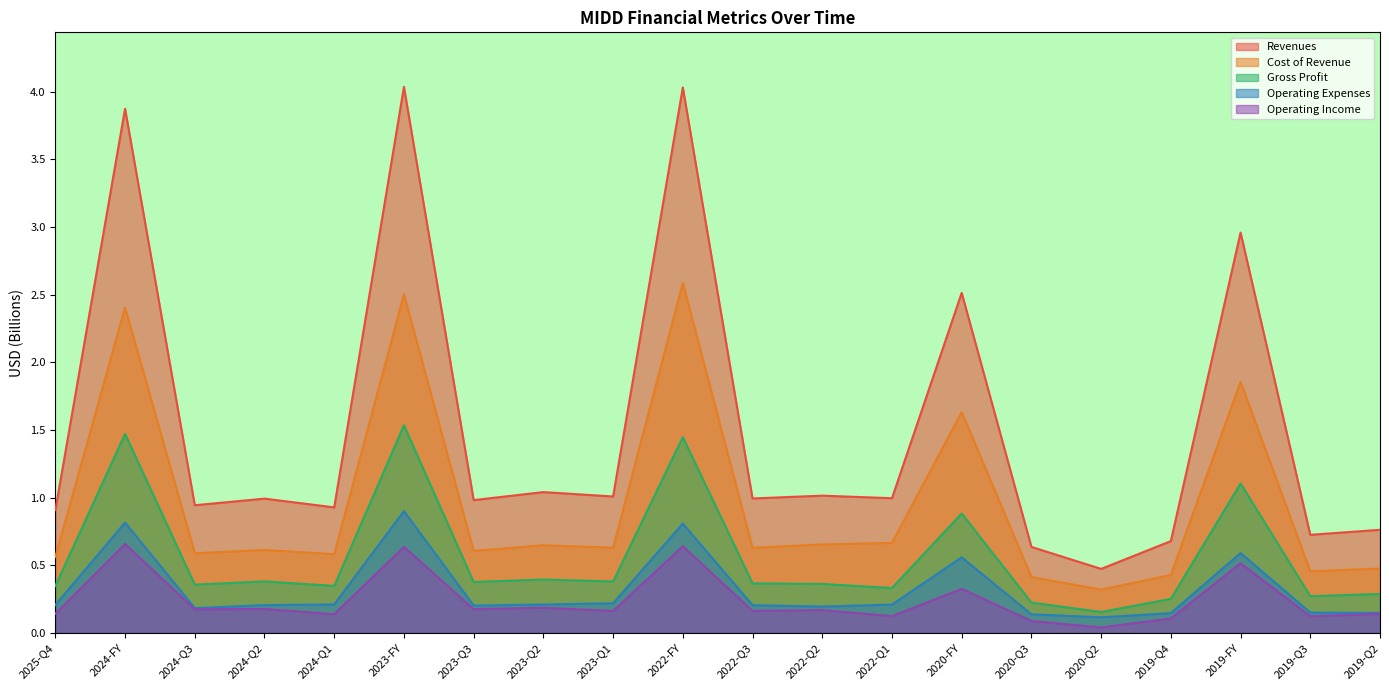

Which series has the widest spread of values?

Revenues